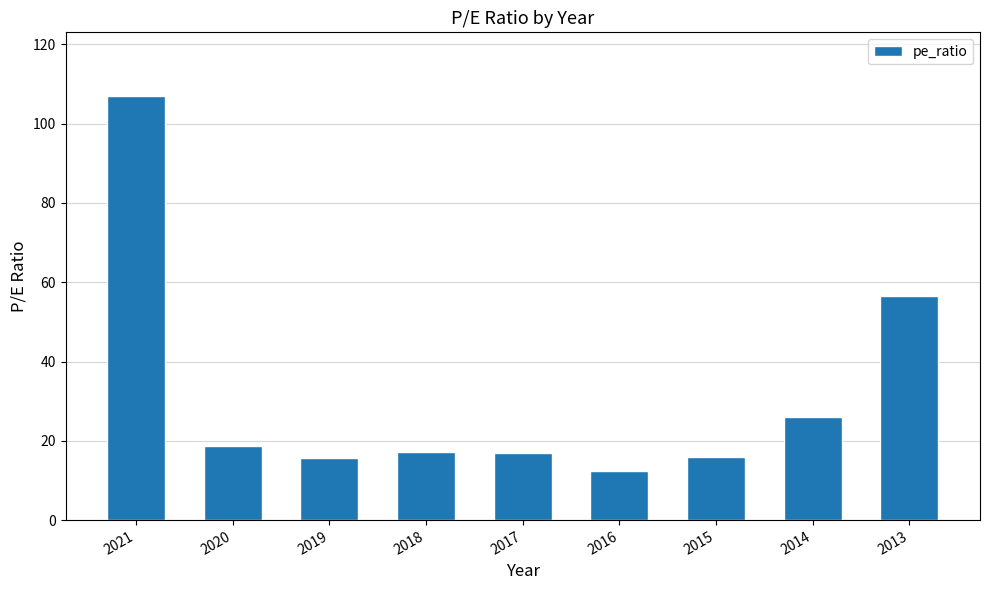

At which label does the data first exceed 17?

2021